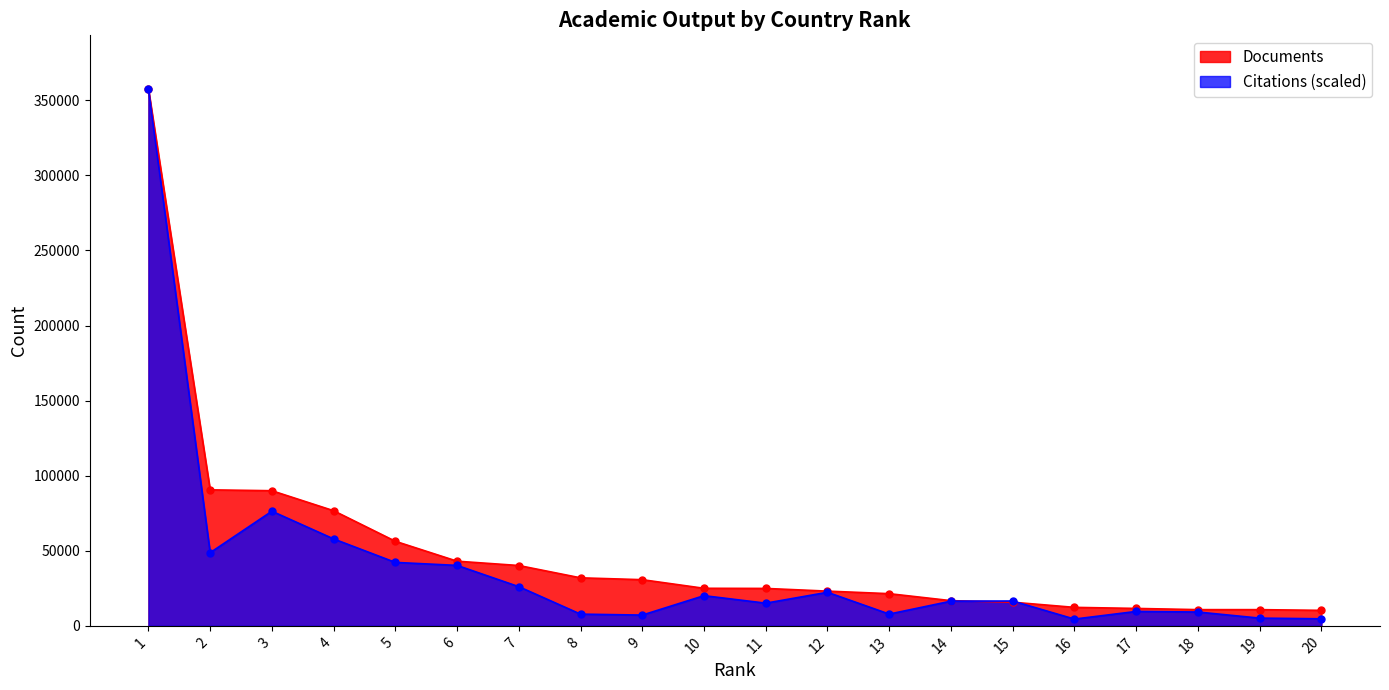

Where does the Documents series first go above 25020?

1